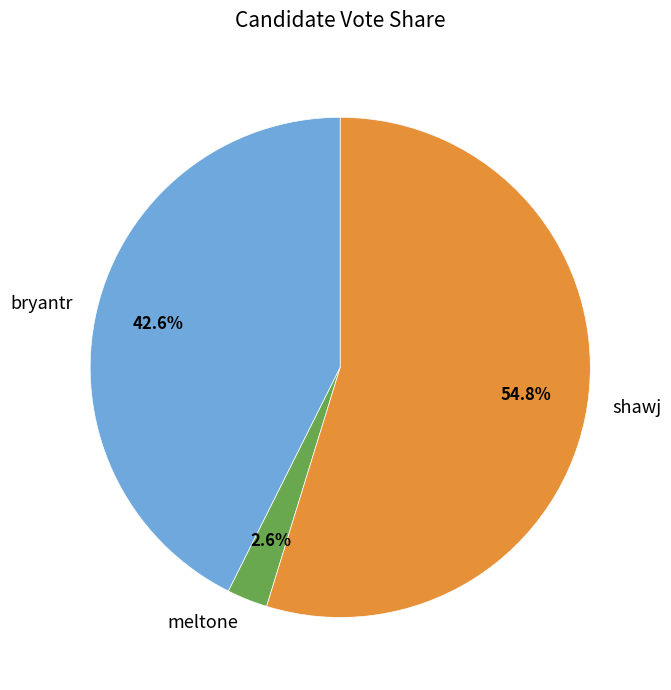

Rank the categories by value from highest to lowest.

shawj, bryantr, meltone